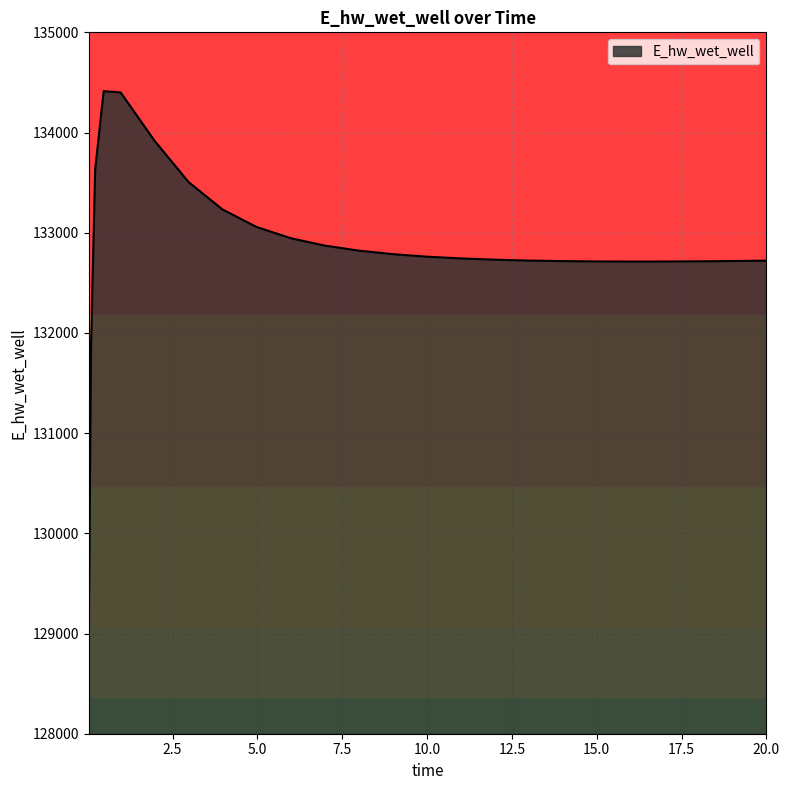

What is the greatest value displayed?

134412.6